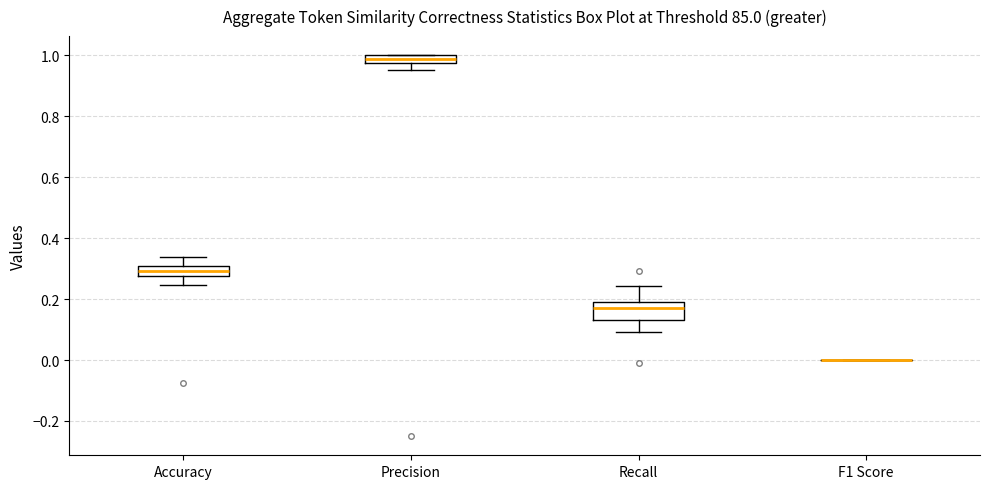

Which box is the tallest, from its lower edge to its upper edge?

Recall